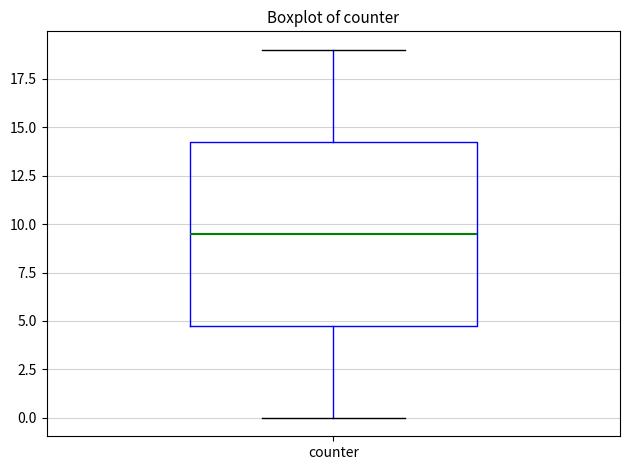

Transcribe this box plot: give where the median line is, the range the box spans, and where the two whiskers end, as read against the y-axis. The values are not printed on the chart, so give them approximately, as read against the axis.

median 9.5, box 5.0 to 14.5, whiskers 0.0 to 19.0